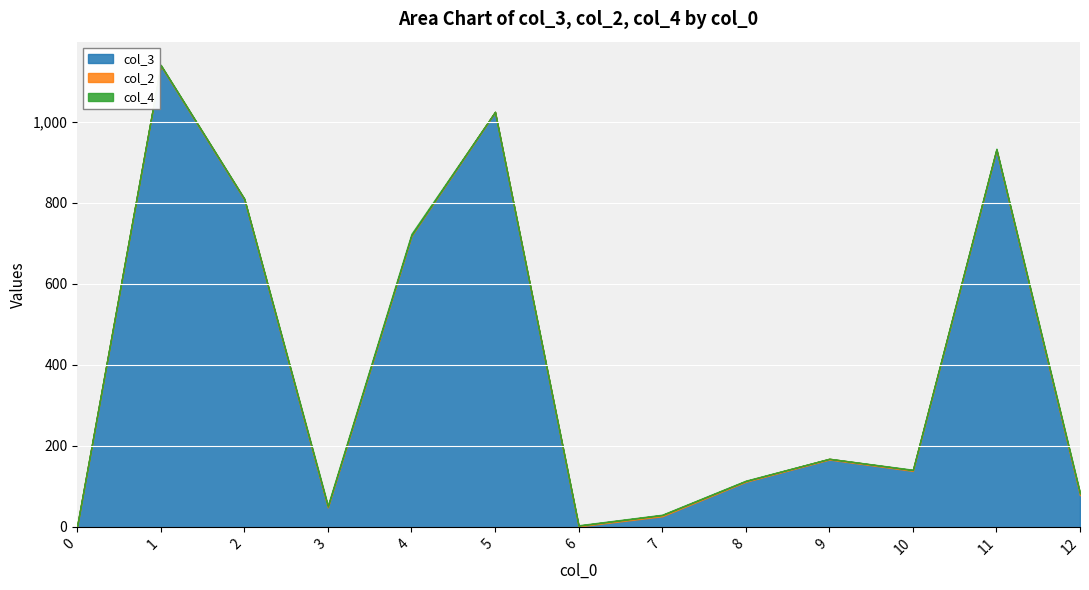

True or false: col_3 has a value of 1 at 6.

True